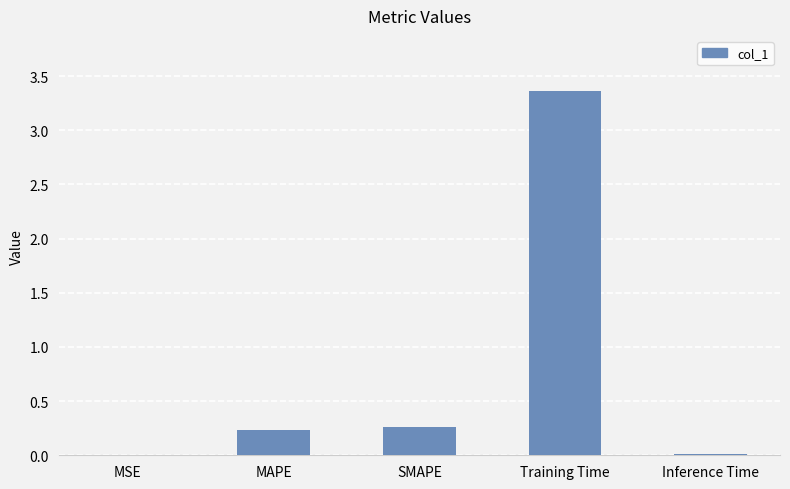

What is the greatest value displayed?

3.4